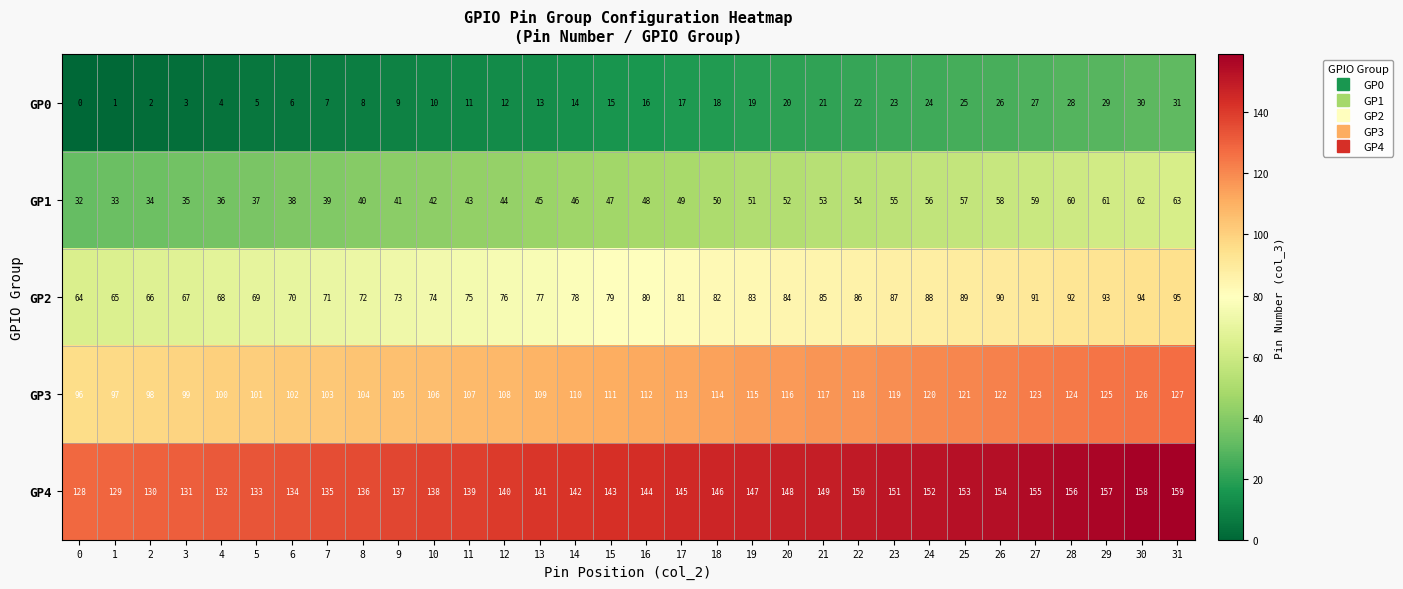

List the series in order of their overall mean, highest first.

GP4, GP3, GP2, GP1, GP0